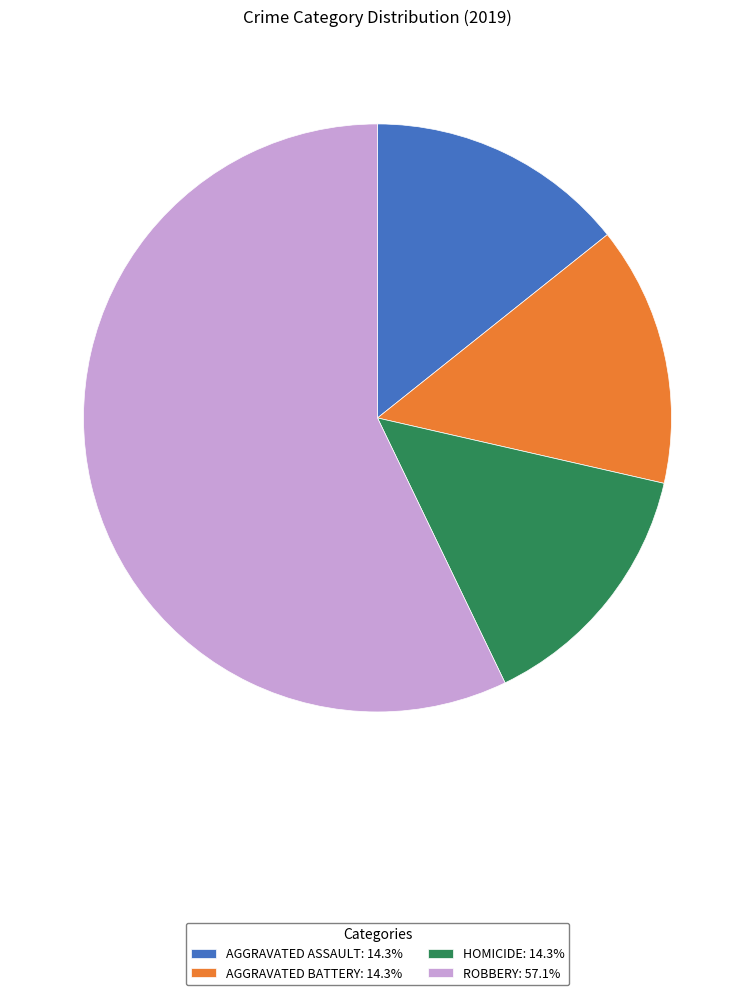

Does any single category account for the majority?

Yes